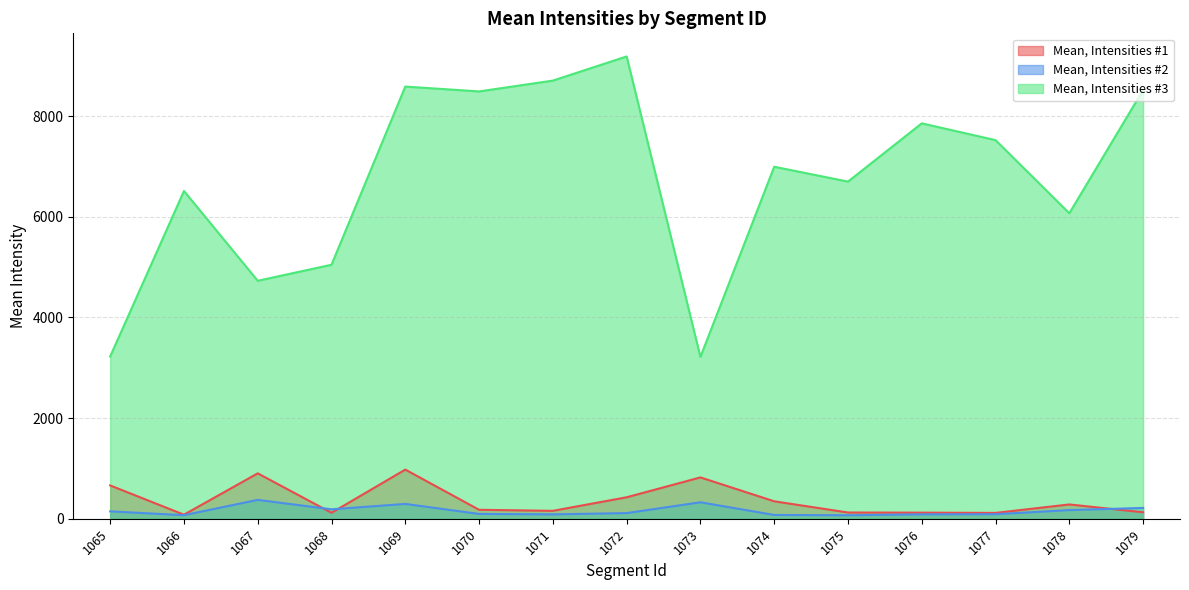

Which series changed the most between 1074 and 1078?

Mean, Intensities #3